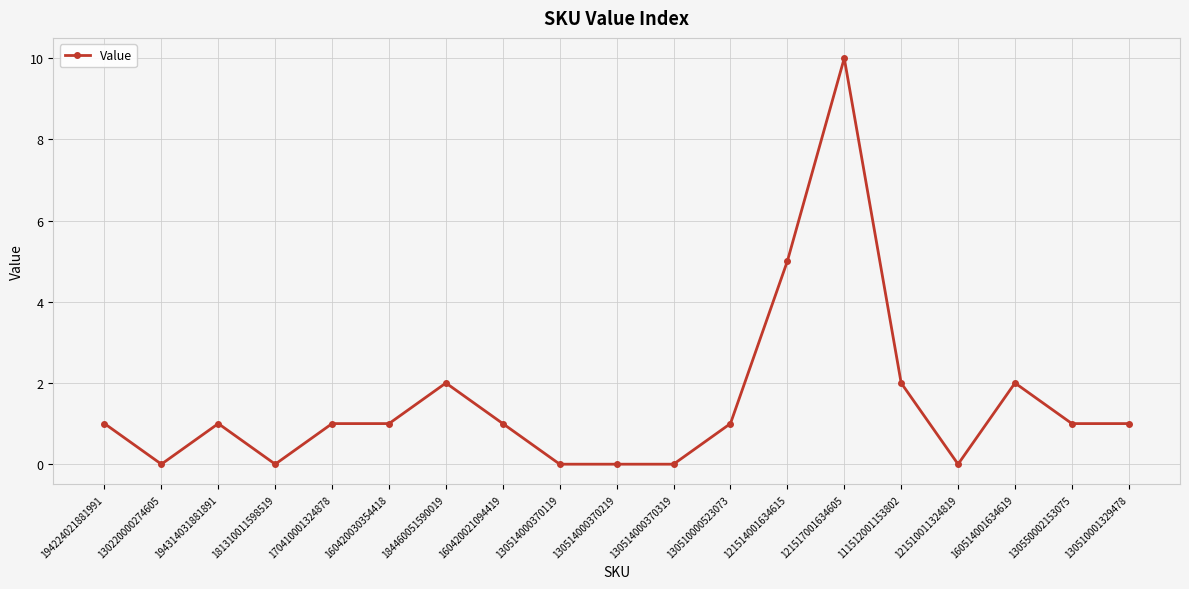

How many series are shown in this chart?

1